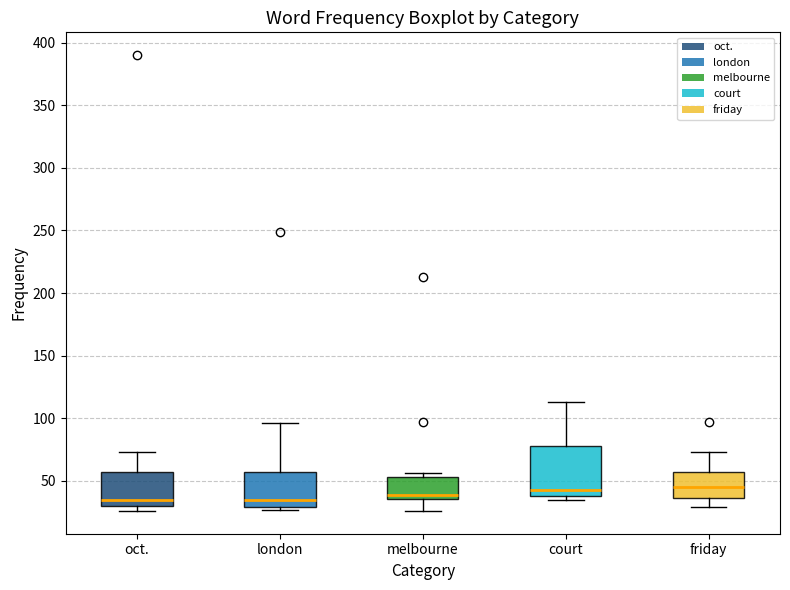

Where is the upper edge of the box for court on the y-axis? The values are not printed on the chart, so give them approximately, as read against the axis.

80